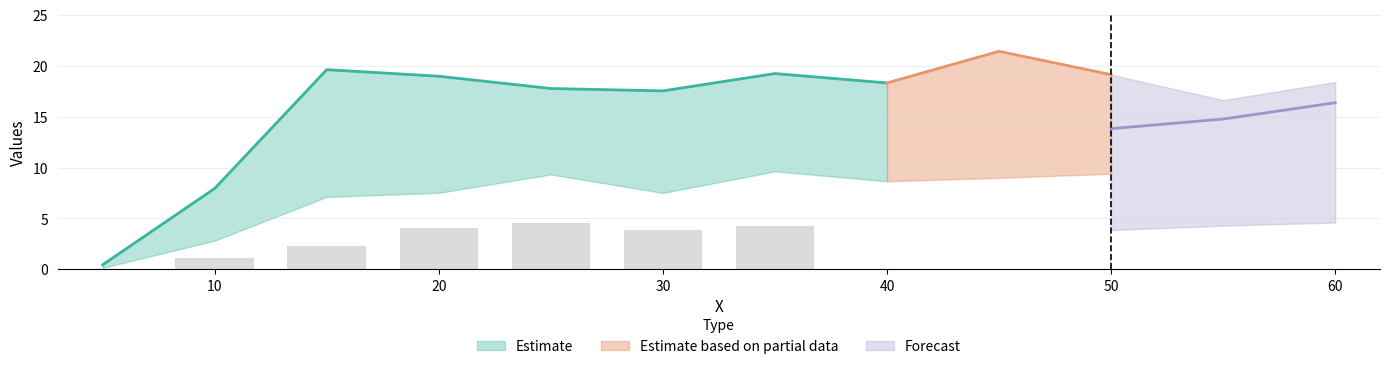

Reading left to right, transcribe all the data shown in this chart.

row_4: 5.0=0.0	10.0=1.1	15.0=2.3	20.0=4.0	25.0=4.5	30.0=3.8	35.0=4.3	40.0=4.9	45.0=4.8	50.0=3.9	55.0=4.3	60.0=4.6
row_5: 5.0=0.1	10.0=2.8	15.0=7.1	20.0=7.5	25.0=9.3	30.0=7.5	35.0=9.6	40.0=8.6	45.0=9.0	50.0=9.4	55.0=9.0	60.0=9.2
row_6: 5.0=0.3	10.0=4.2	15.0=12.0	20.0=14.9	25.0=14.8	30.0=13.9	35.0=14.6	40.0=13.7	45.0=13.1	50.0=13.8	55.0=14.8	60.0=16.4
row_7: 5.0=0.4	10.0=7.9	15.0=19.6	20.0=19.0	25.0=17.8	30.0=17.5	35.0=19.2	40.0=18.3	45.0=21.4	50.0=19.1	55.0=16.6	60.0=18.4